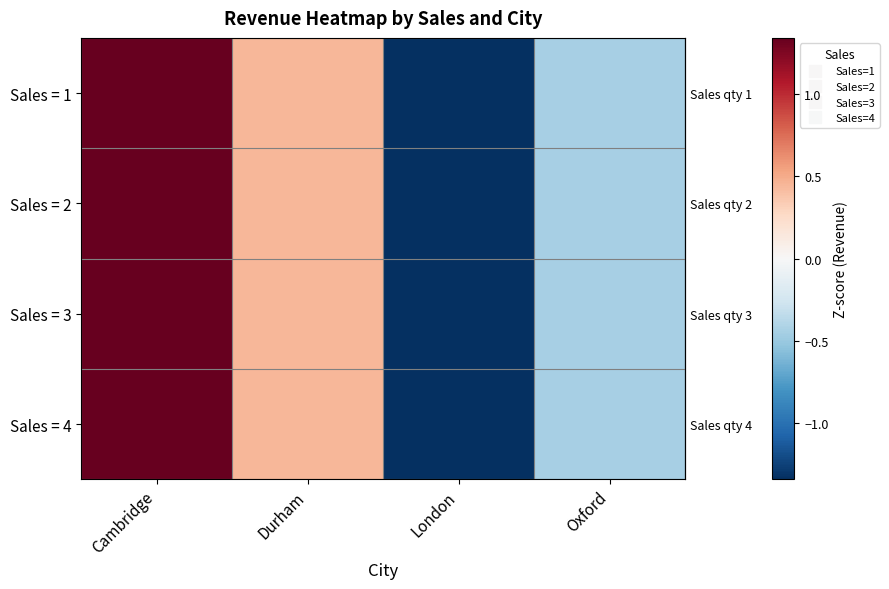

Which label corresponds to the largest value in the chart?

Cambridge